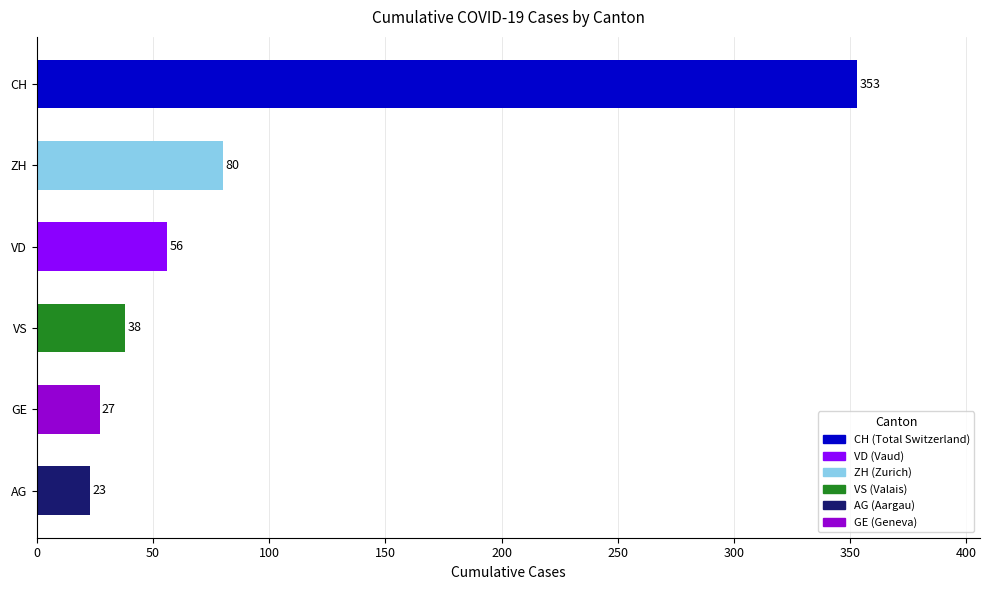

How many series are shown in this chart?

1